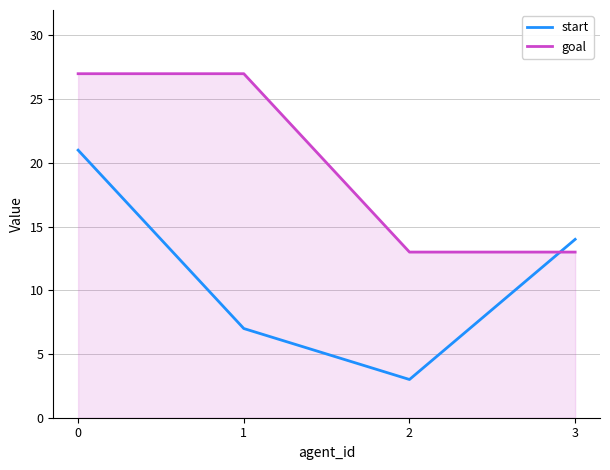

The goal series shows 3 at 2. True or false?

False